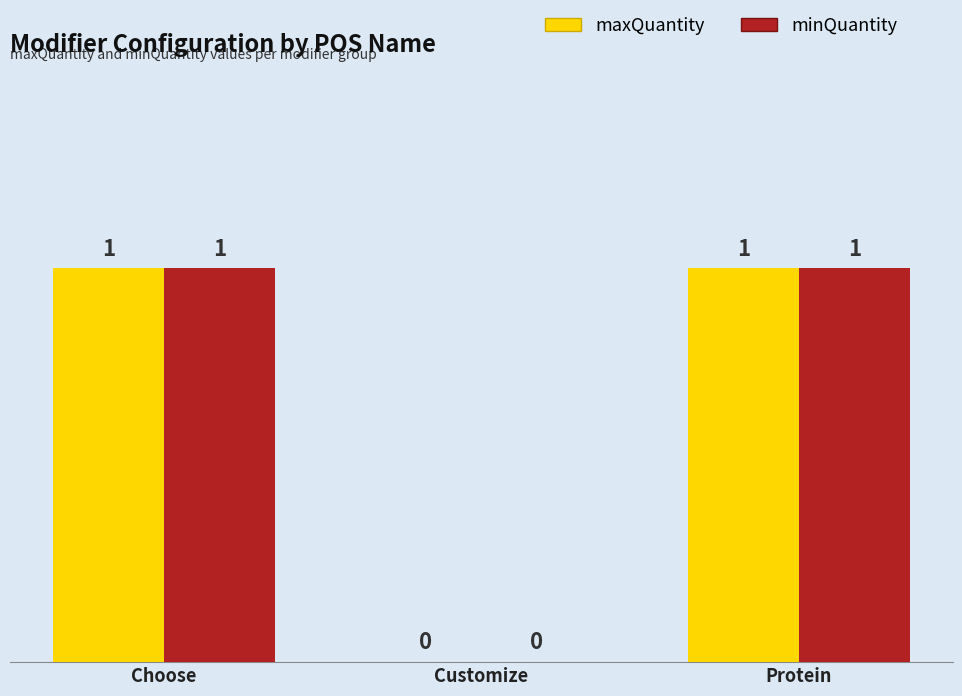

The maxQuantity series shows 1 at Choose. True or false?

True